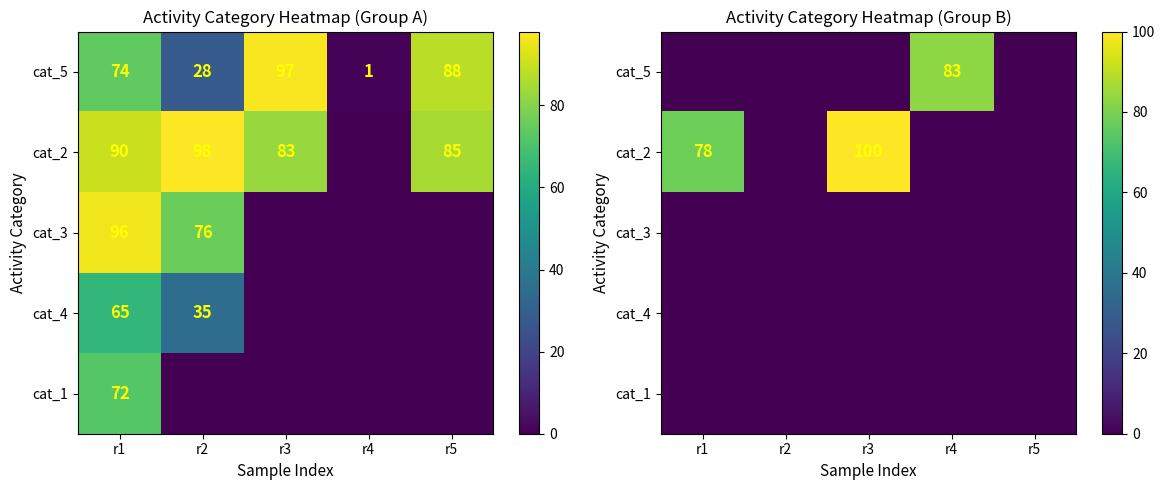

What is the spread (max minus min) of values at r3?

100